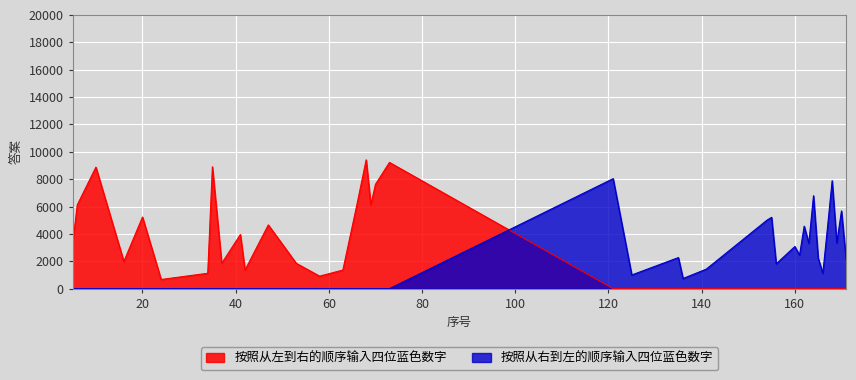

List the series in order of their peak value, lowest first.

按照从右到左的顺序输入四位蓝色数字, 按照从左到右的顺序输入四位蓝色数字